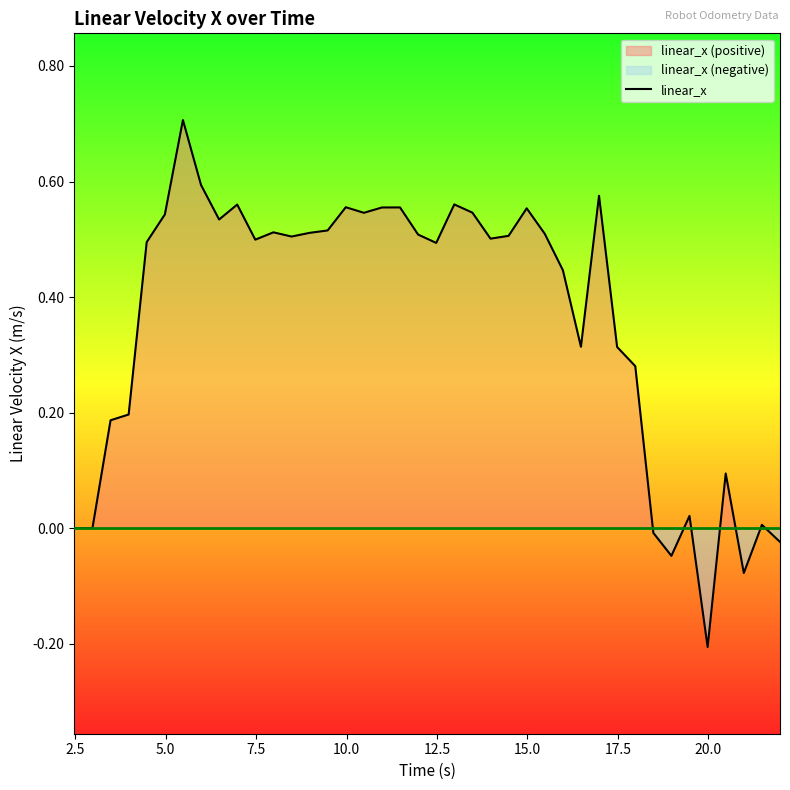

What is the maximum value for linear_x?

0.7